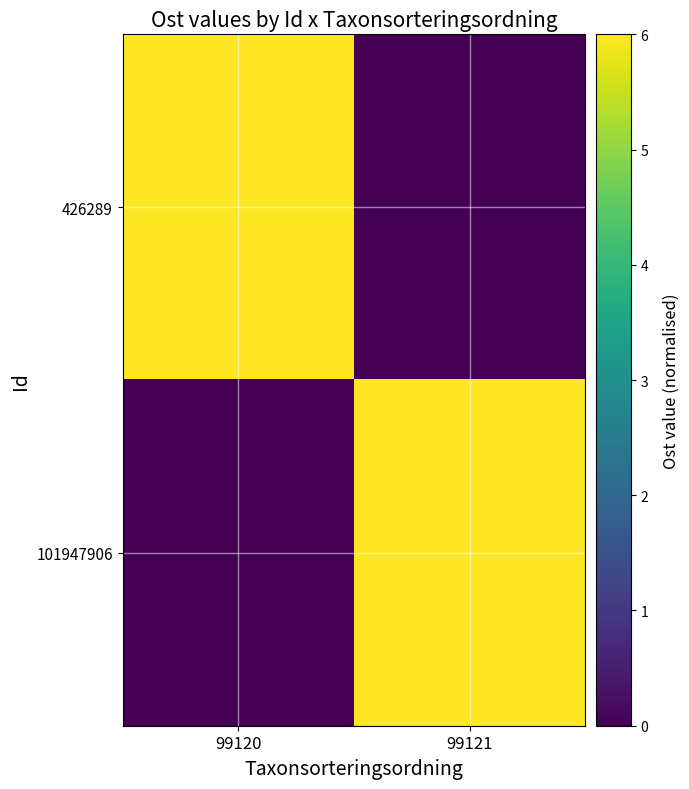

What is the total value across all series at 99121?

6